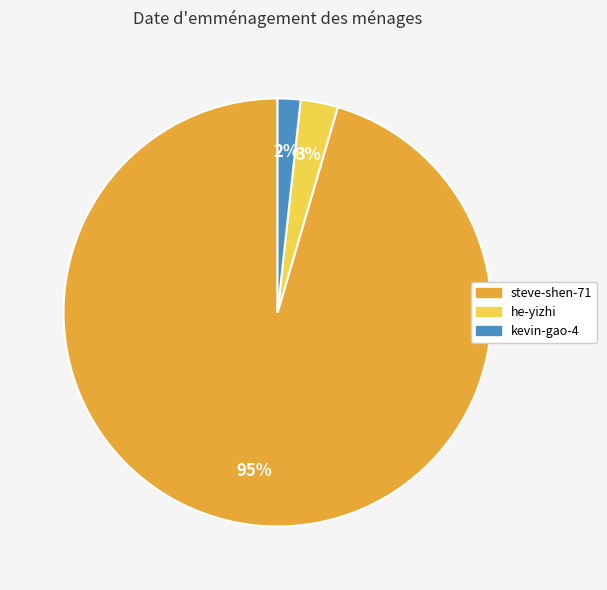

To the nearest percent, what is the average slice percentage?

33%